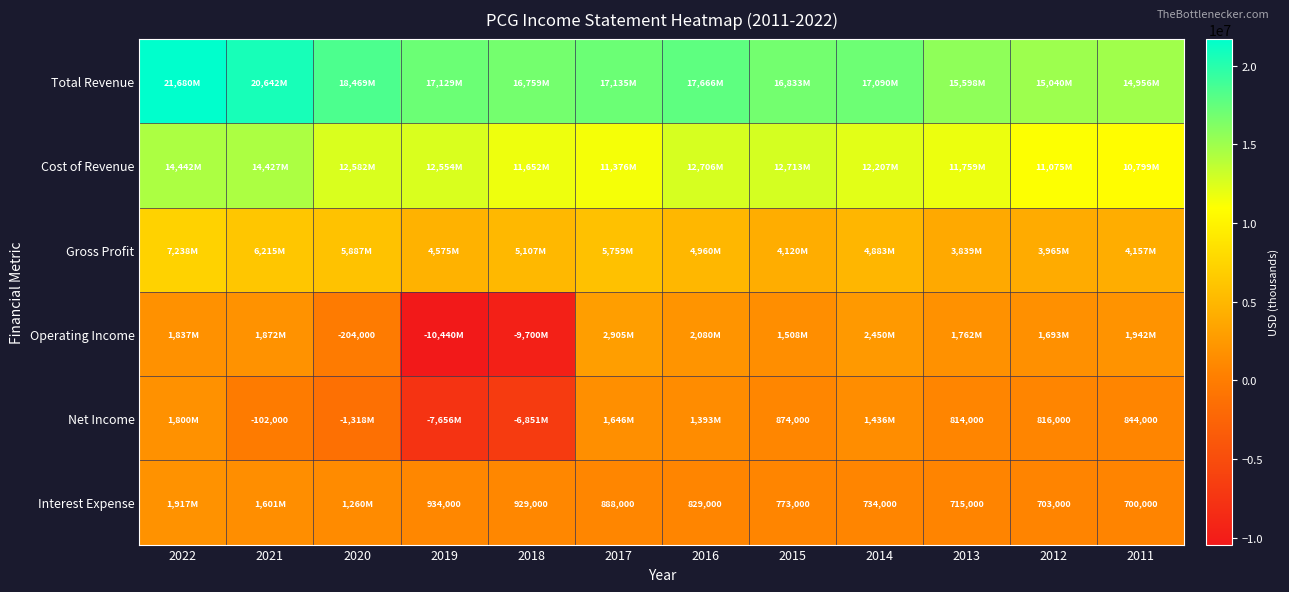

What is the difference between the Interest Expense values at 2012 and 2016?

126000